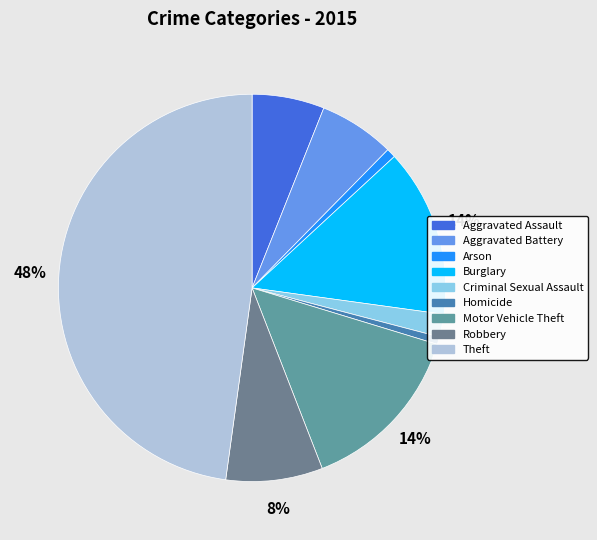

Does Criminal Sexual Assault represent more than half of the total?

No